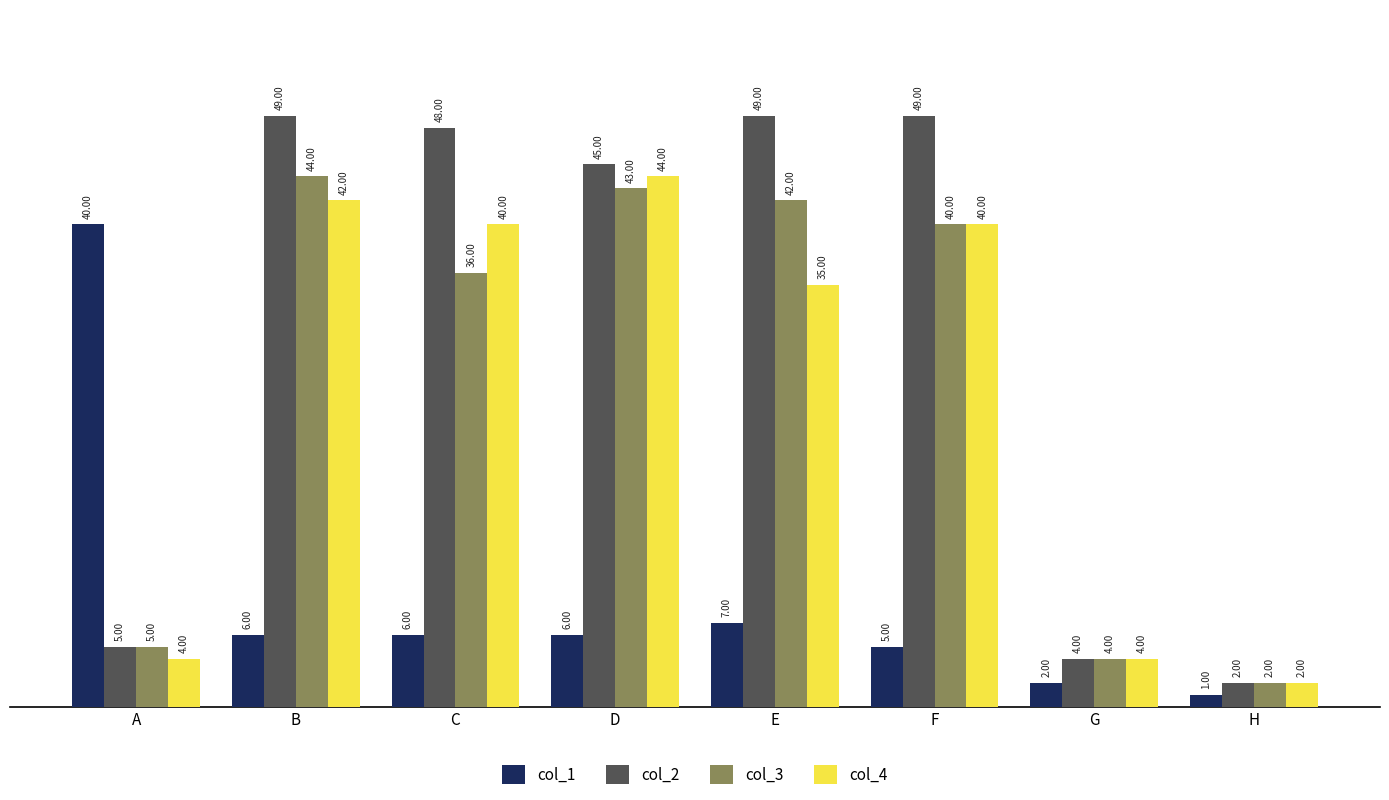

How many series are shown in this chart?

4